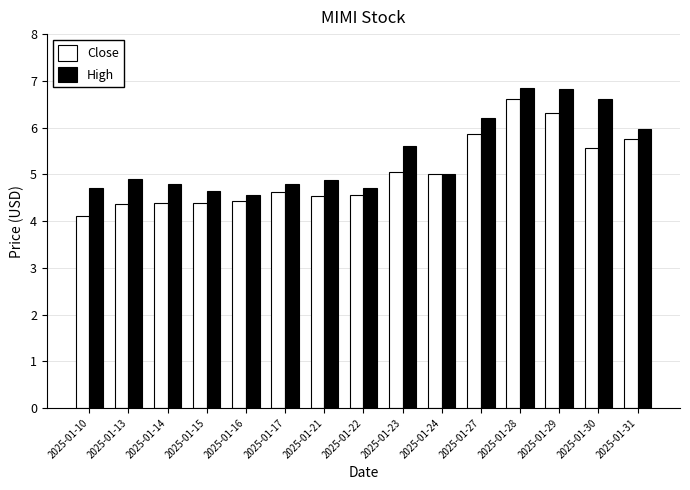

True or false: Close has a value of 7.8 at 2025-01-21.

False